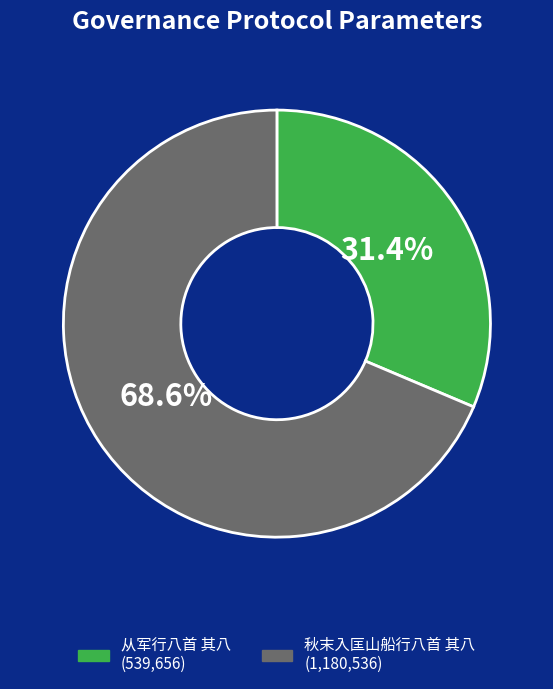

What percentage is the 从军行八首 其八 slice, to the nearest percent?

31%